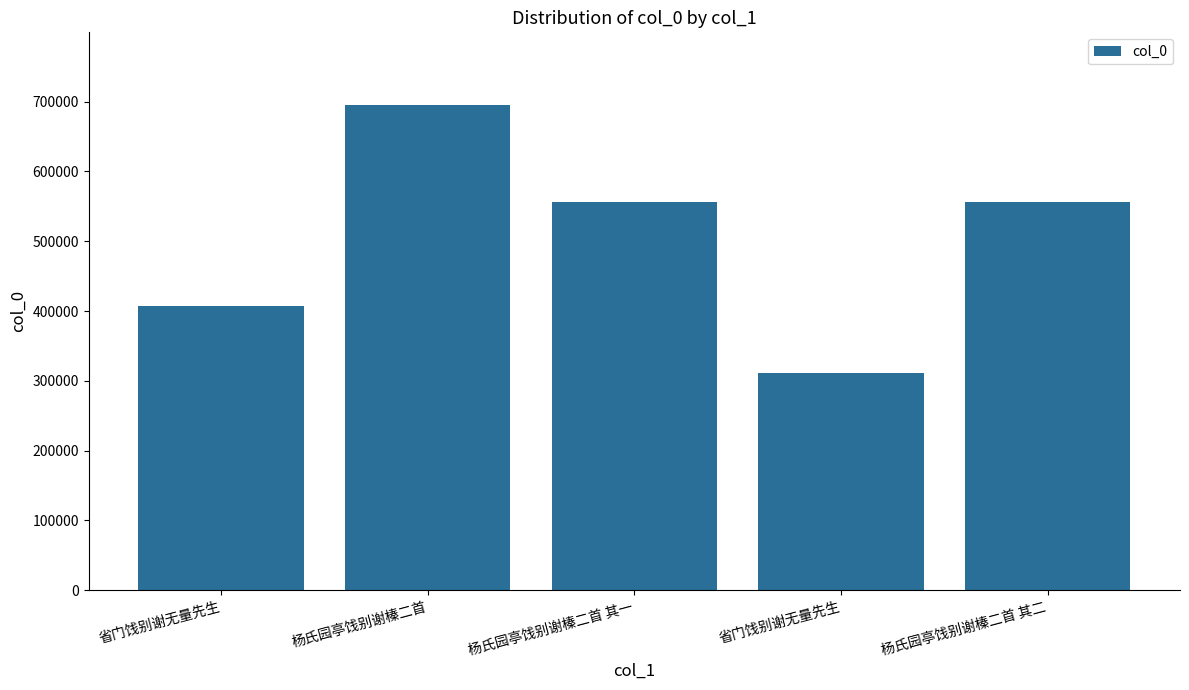

What is the change in value from 省门饯别谢无量先生 to 杨氏园亭饯别谢榛二首 其一?

+149090